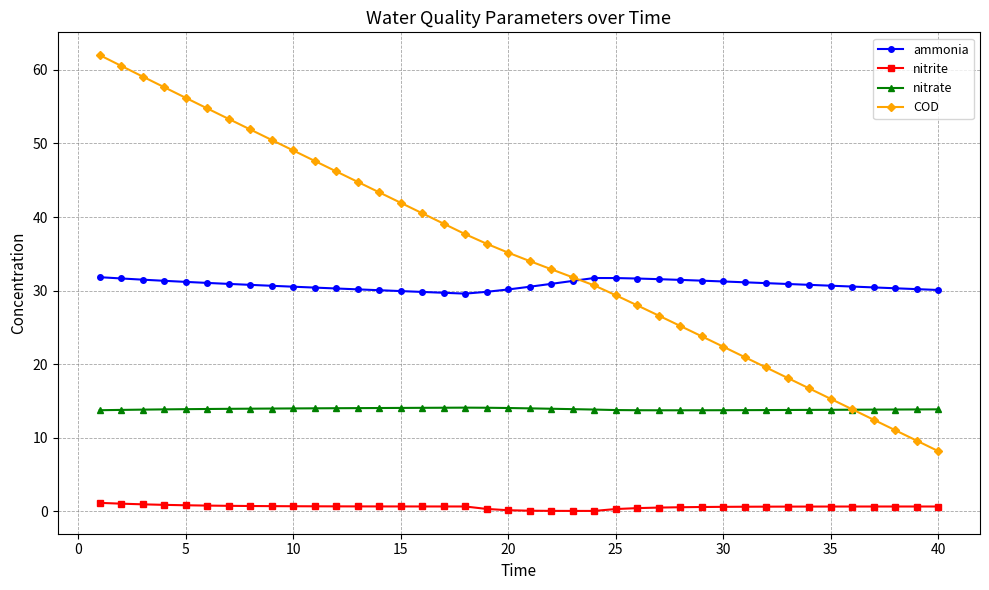

True or false: nitrate has more than 0 interior local peaks.

True